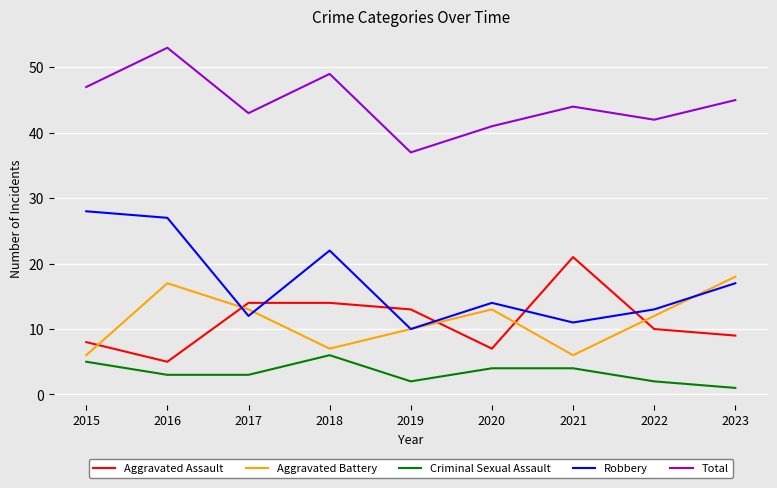

Which series changed the most between 2015 and 2019?

Robbery